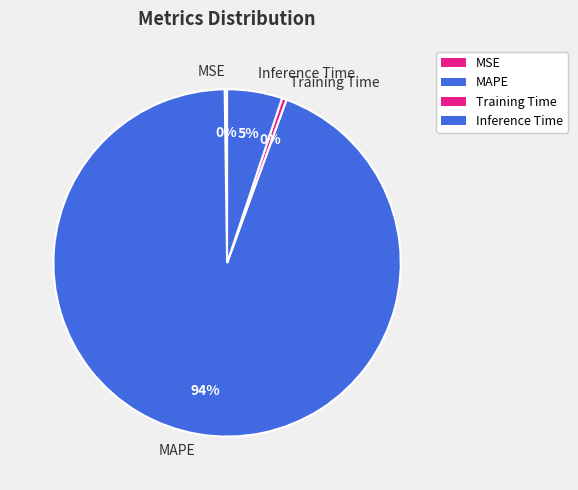

Is the sum of Inference Time and Training Time greater than half?

No